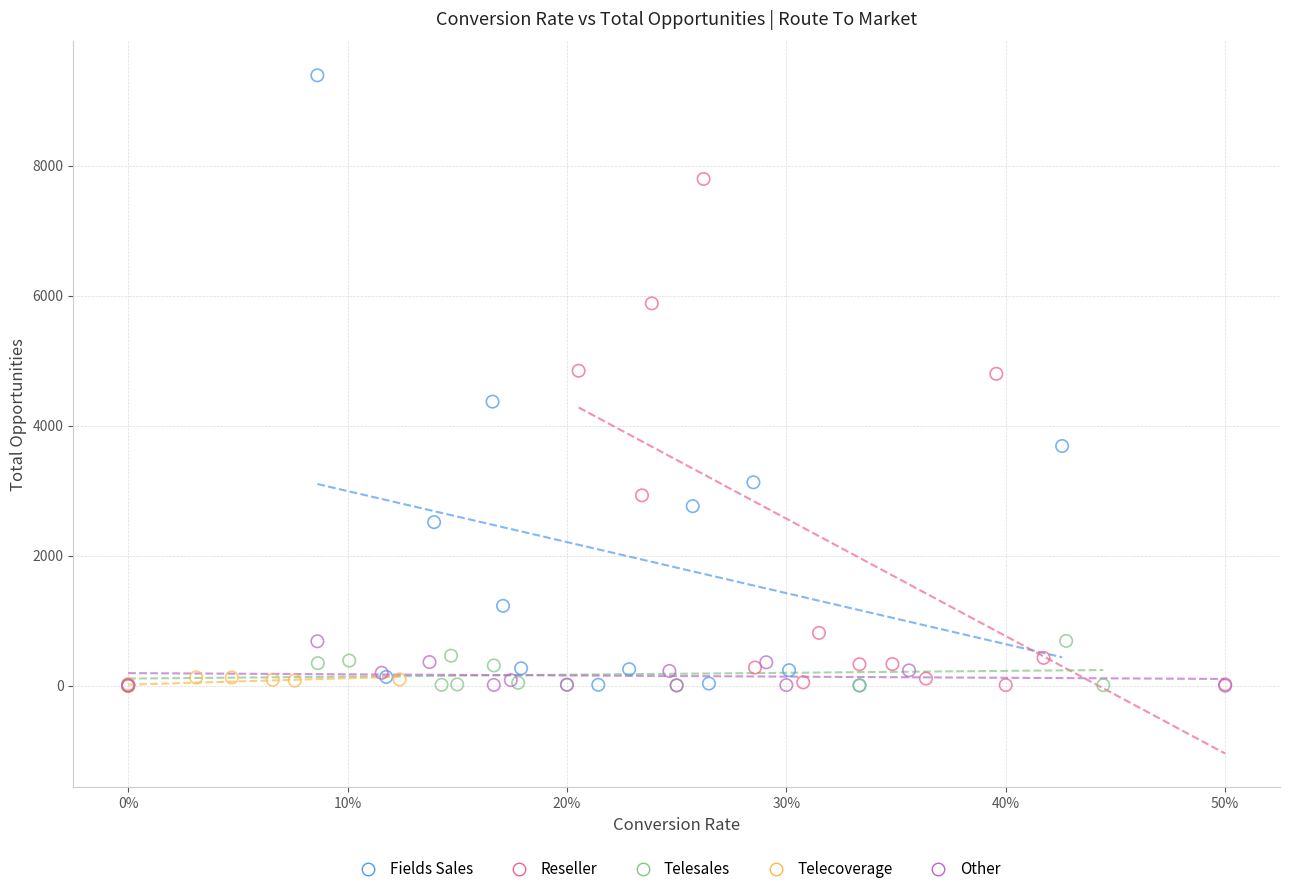

Which series has the widest spread of Y values?

Fields Sales